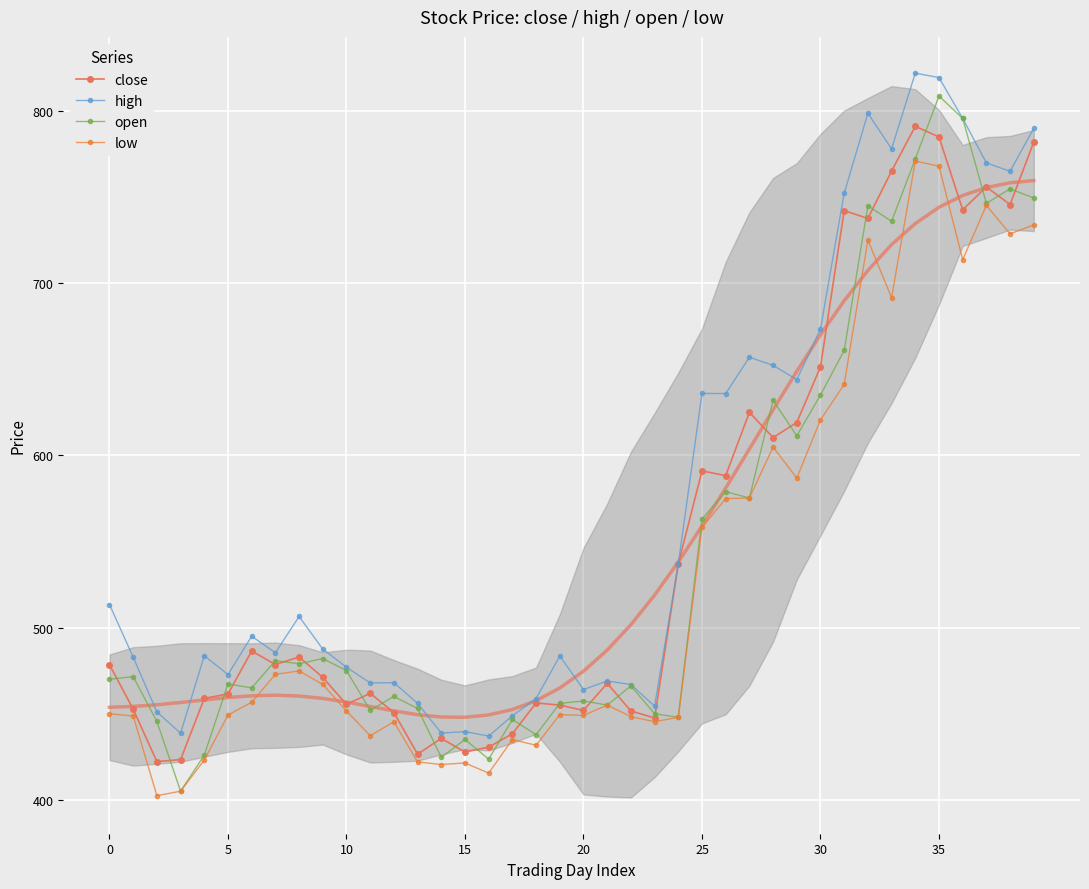

What is the highest value of the open series?

808.7